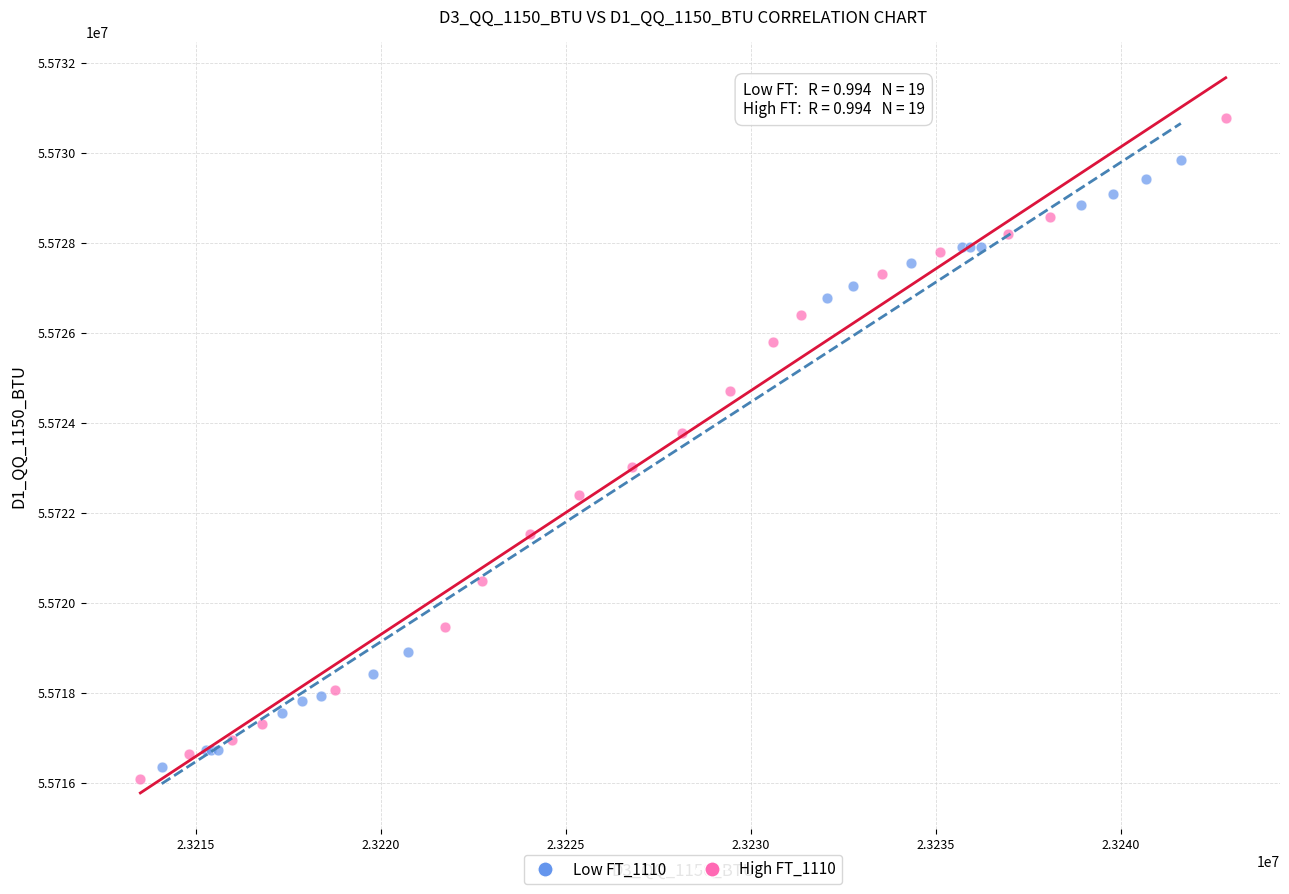

Which series reaches the maximum Y coordinate?

High FT_1110